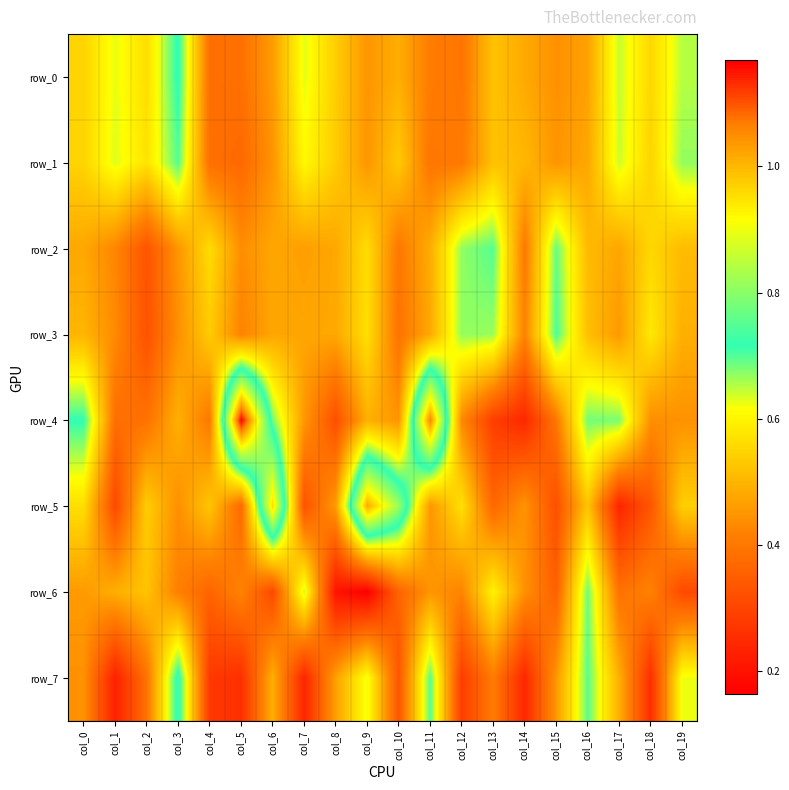

The row_2 series shows 0.4 at col_14. True or false?

True